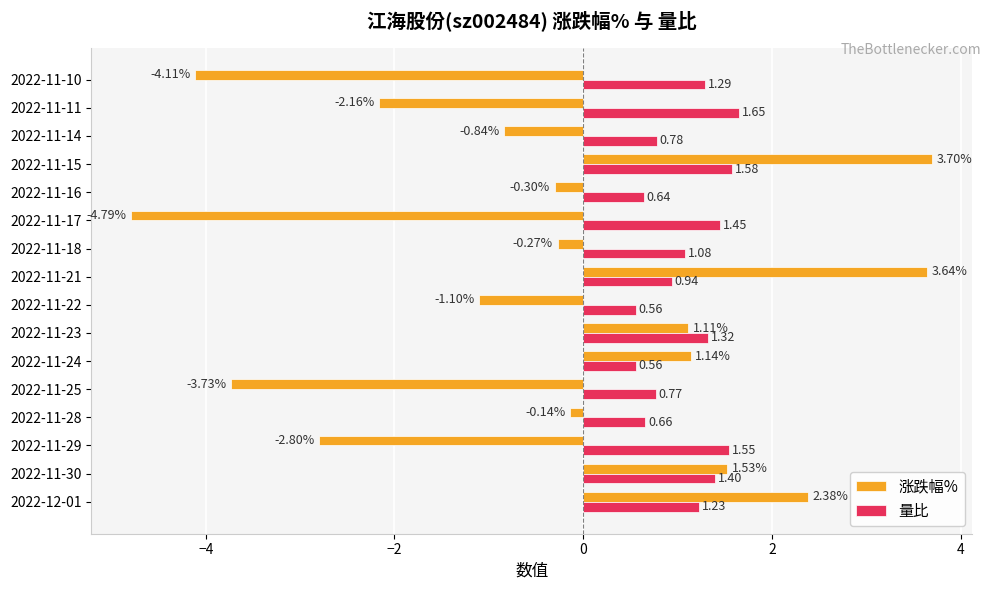

Which series has the largest total across all categories?

量比